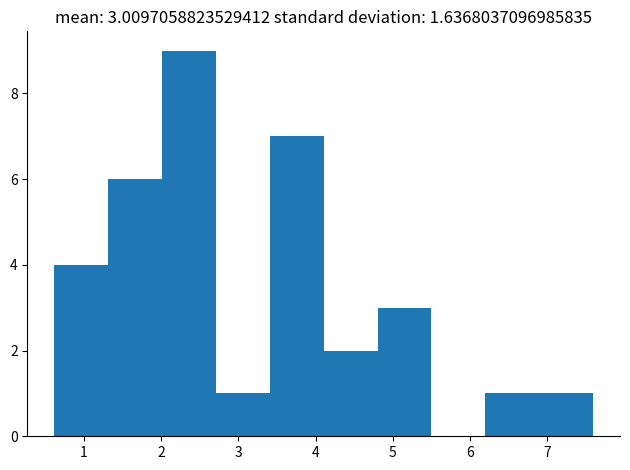

Which range on the x-axis has the tallest bar?

2.0 to 2.7